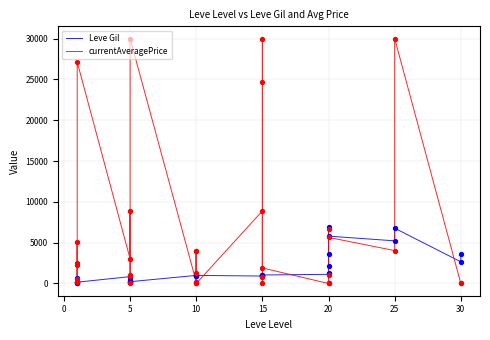

Which series contains the highest Y value?

currentAveragePrice